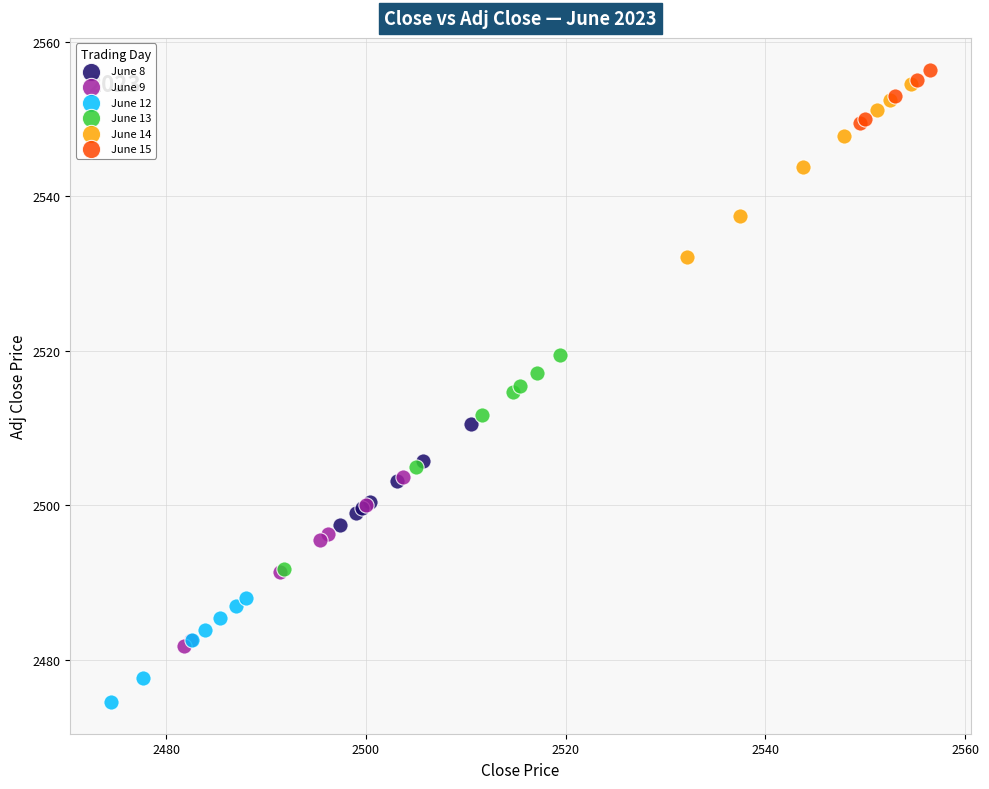

Which series contains the lowest Y value?

June 12